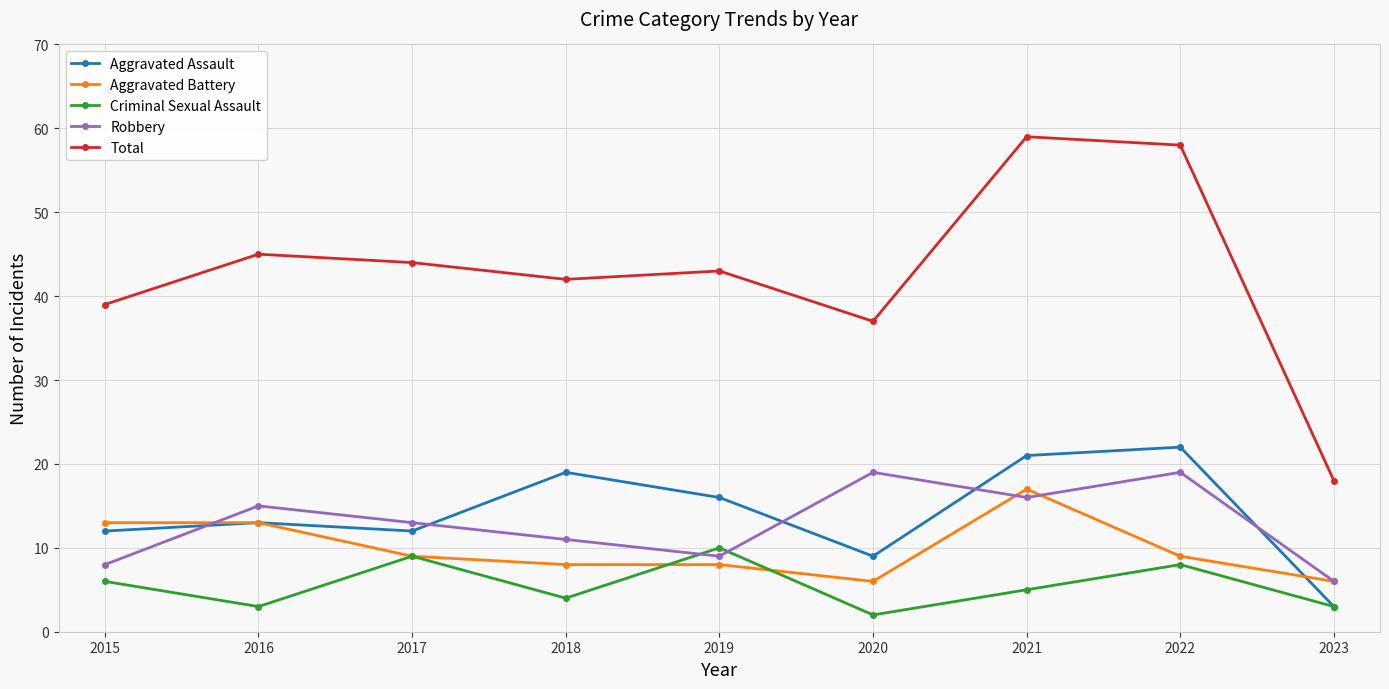

What is the difference between the maximum and second lowest values in the Robbery series?

11